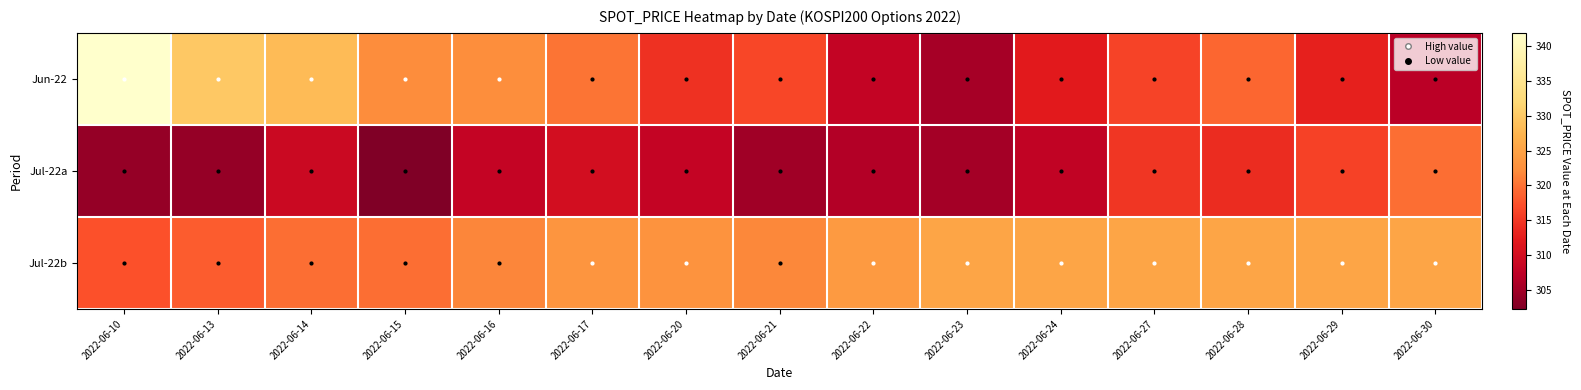

Reading left to right, list all the values displayed in this chart.

Jun-22: 2022-06-10=341.9	2022-06-13=329.9	2022-06-14=328.2	2022-06-15=322.2	2022-06-16=322.2	2022-06-17=320.1	2022-06-20=314.4	2022-06-21=316.4	2022-06-22=308.1	2022-06-23=305.4	2022-06-24=312.1	2022-06-27=316.2	2022-06-28=319.1	2022-06-29=312.9	2022-06-30=307.2
Jul-22a: 2022-06-10=304.0	2022-06-13=304.0	2022-06-14=309.0	2022-06-15=302.3	2022-06-16=308.3	2022-06-17=310.1	2022-06-20=308.3	2022-06-21=305.0	2022-06-22=306.6	2022-06-23=305.4	2022-06-24=307.9	2022-06-27=314.9	2022-06-28=313.9	2022-06-29=316.0	2022-06-30=319.7
Jul-22b: 2022-06-10=317.3	2022-06-13=318.3	2022-06-14=319.6	2022-06-15=319.7	2022-06-16=321.6	2022-06-17=323.3	2022-06-20=323.0	2022-06-21=321.6	2022-06-22=323.8	2022-06-23=325.5	2022-06-24=325.5	2022-06-27=325.5	2022-06-28=325.5	2022-06-29=325.5	2022-06-30=325.5